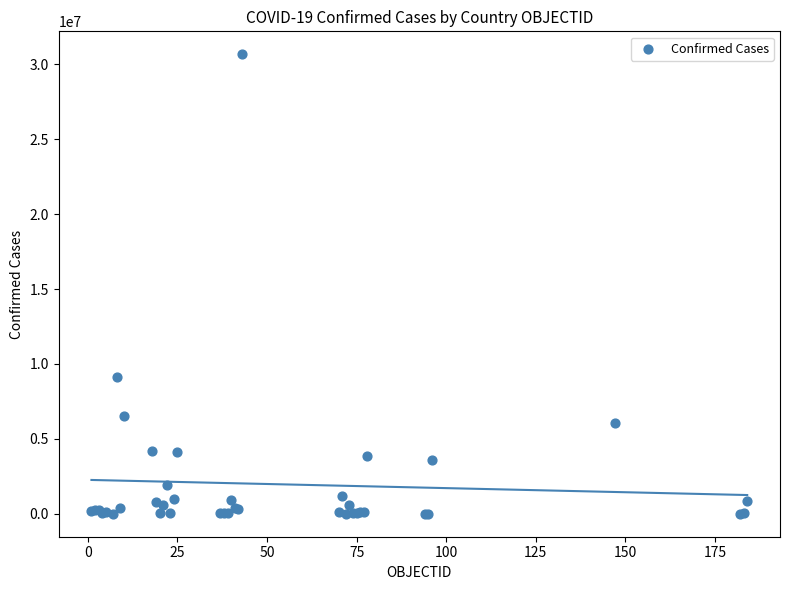

What Y value in the scatter plot is closest to 15336076?

9101319